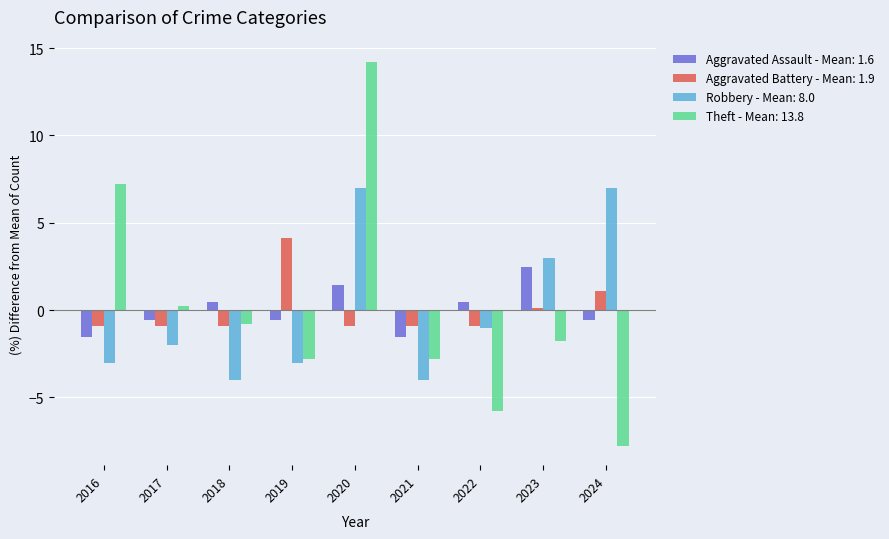

Is the value of Theft - Mean: 13.8 at 2016 greater than the value of Aggravated Assault - Mean: 1.6 at 2022?

Yes